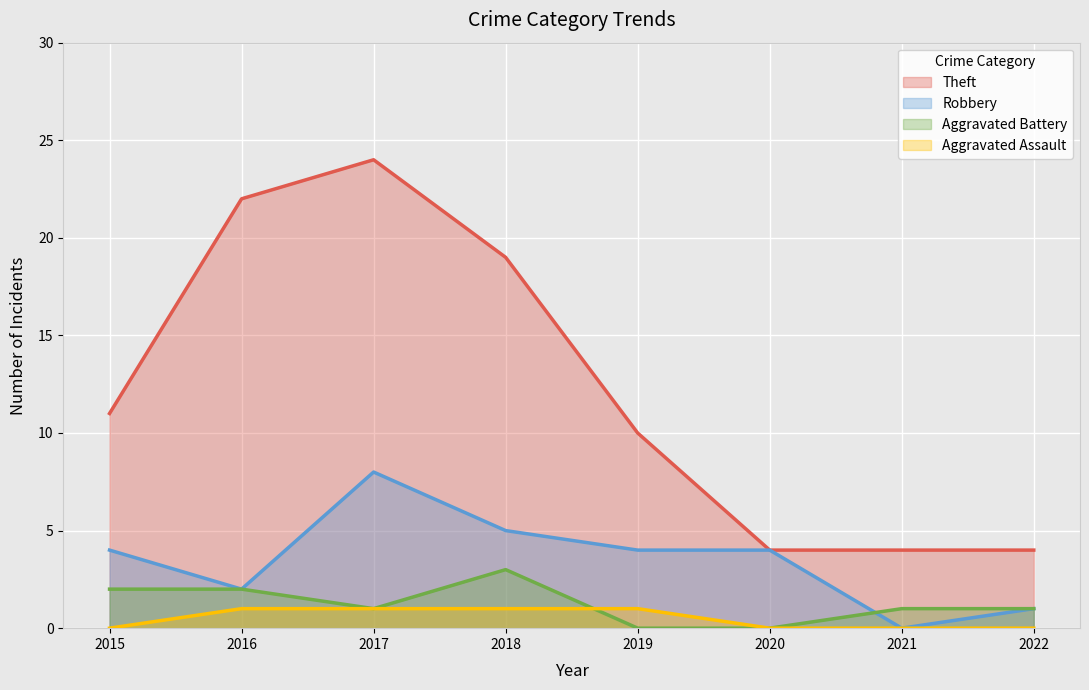

At which category is the sum across all series the highest?

2017